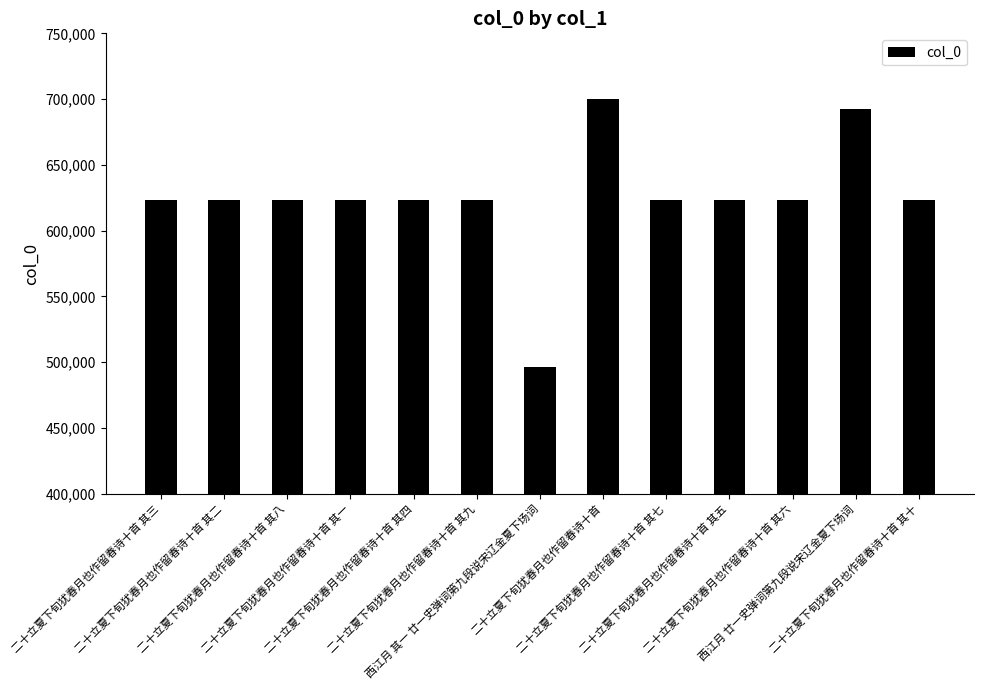

What position from the right is 二十立夏下旬犹春月也作留春诗十首 其四?

9